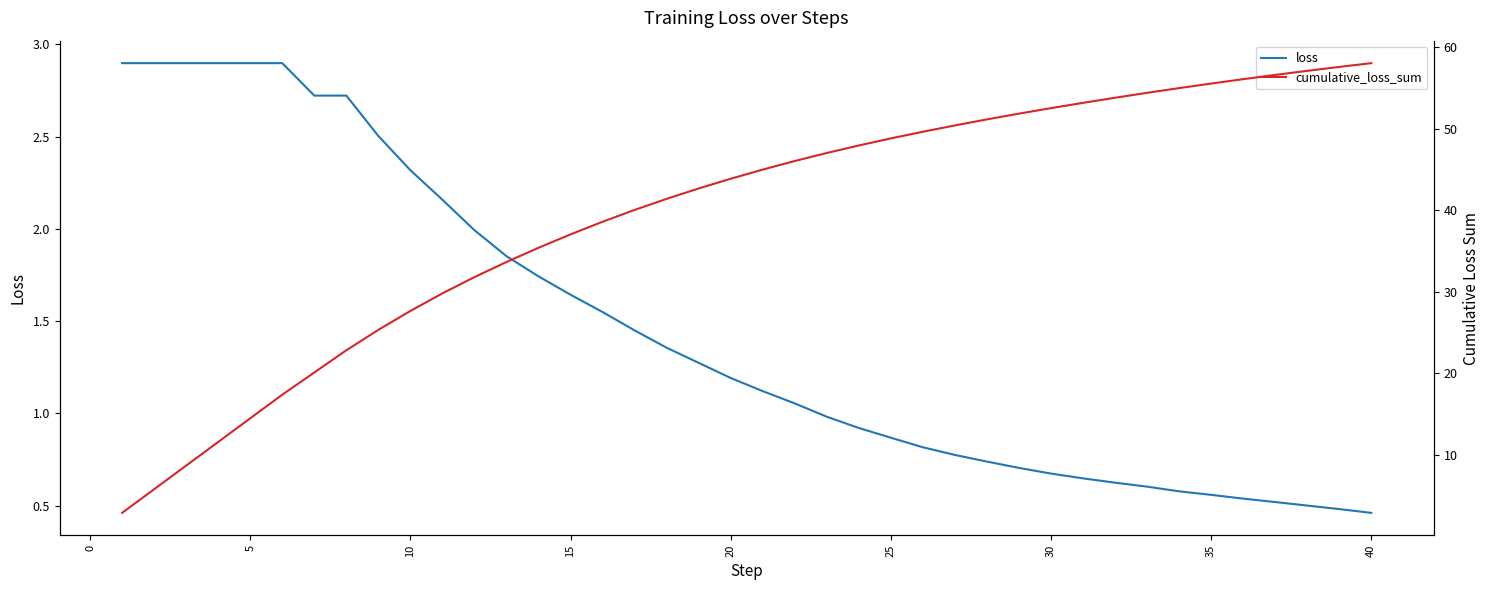

What is the highest value of the loss series?

2.9